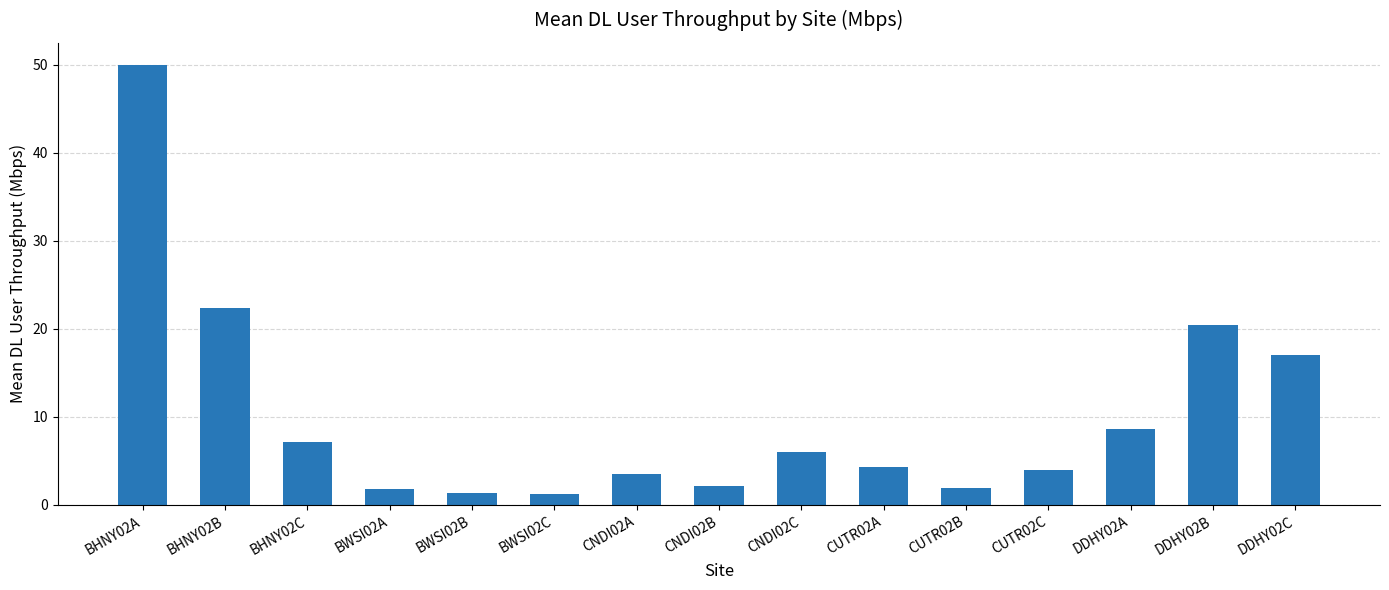

At which label is the value closest to 25?

BHNY02B